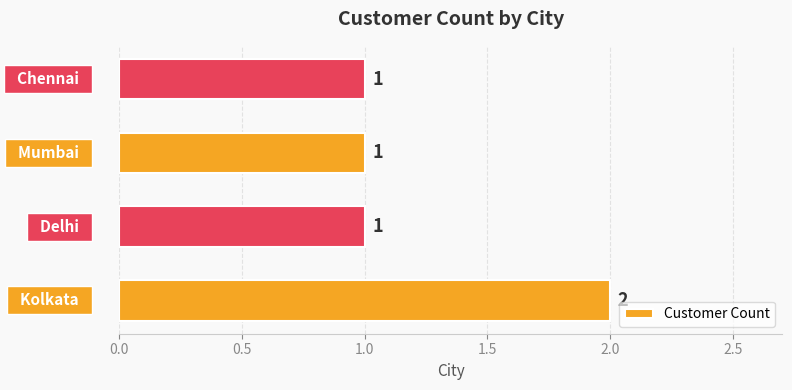

What is the sum of all values?

5